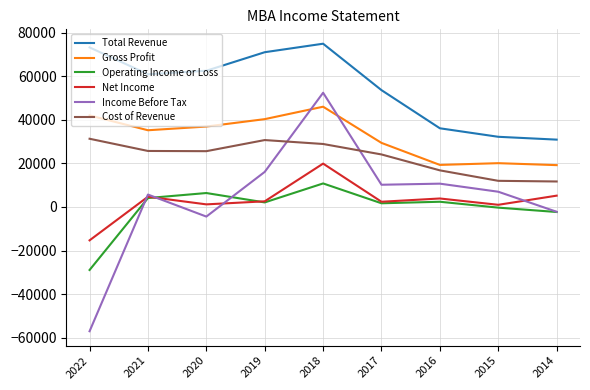

True or false: Income Before Tax and Net Income cross at least once.

True